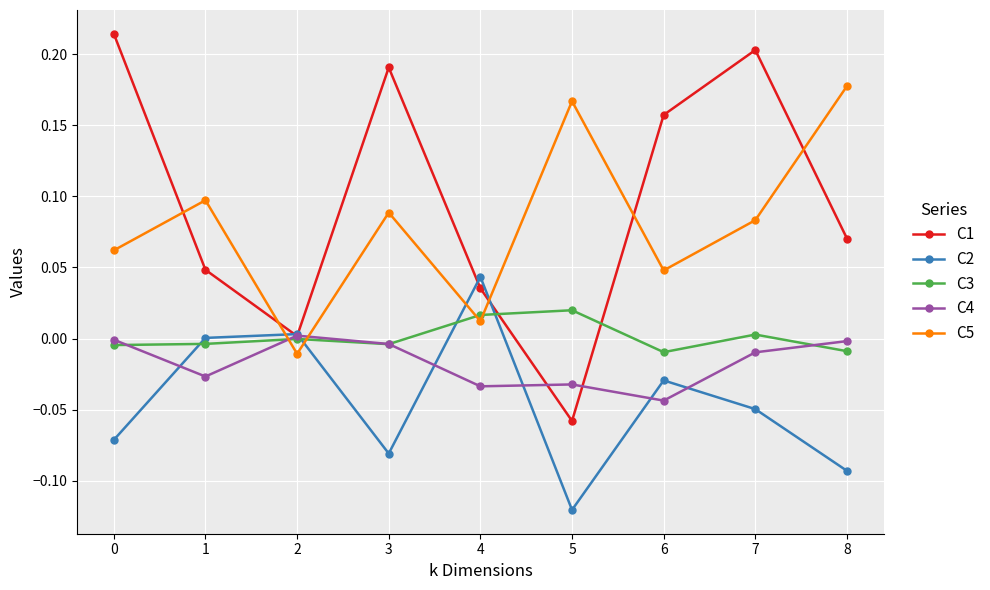

Which series has the widest spread of values?

C1